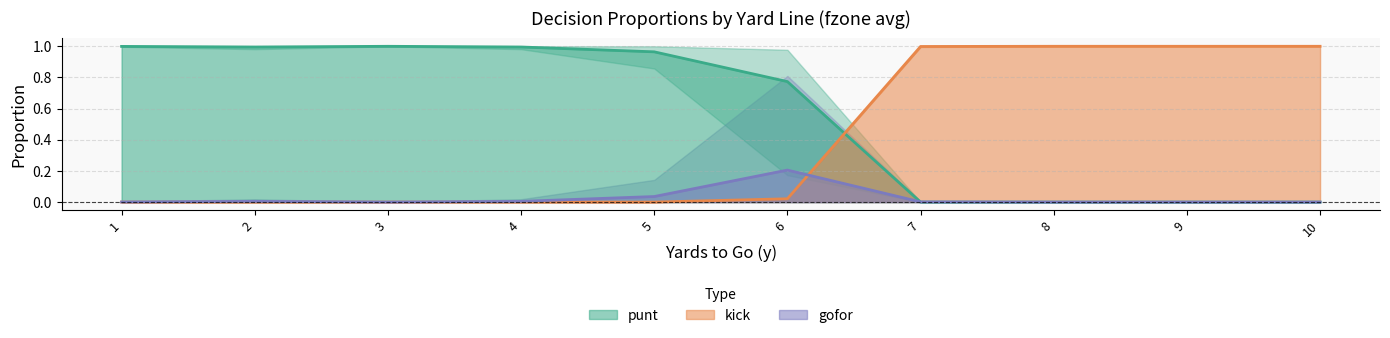

Between which two adjacent categories do kick and punt first intersect?

6 and 7